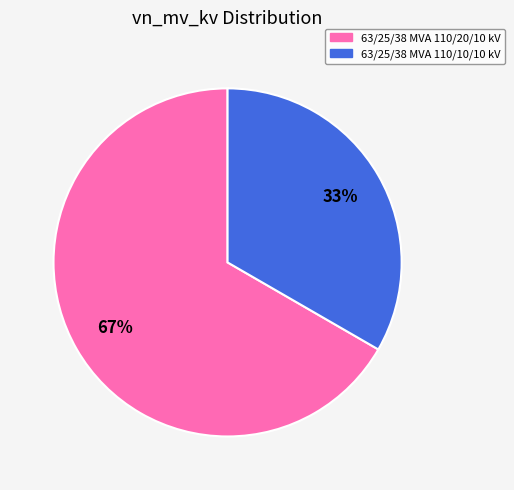

To the nearest percent, what is the combined percentage of 63/25/38 MVA 110/20/10 kV and 63/25/38 MVA 110/10/10 kV?

100%